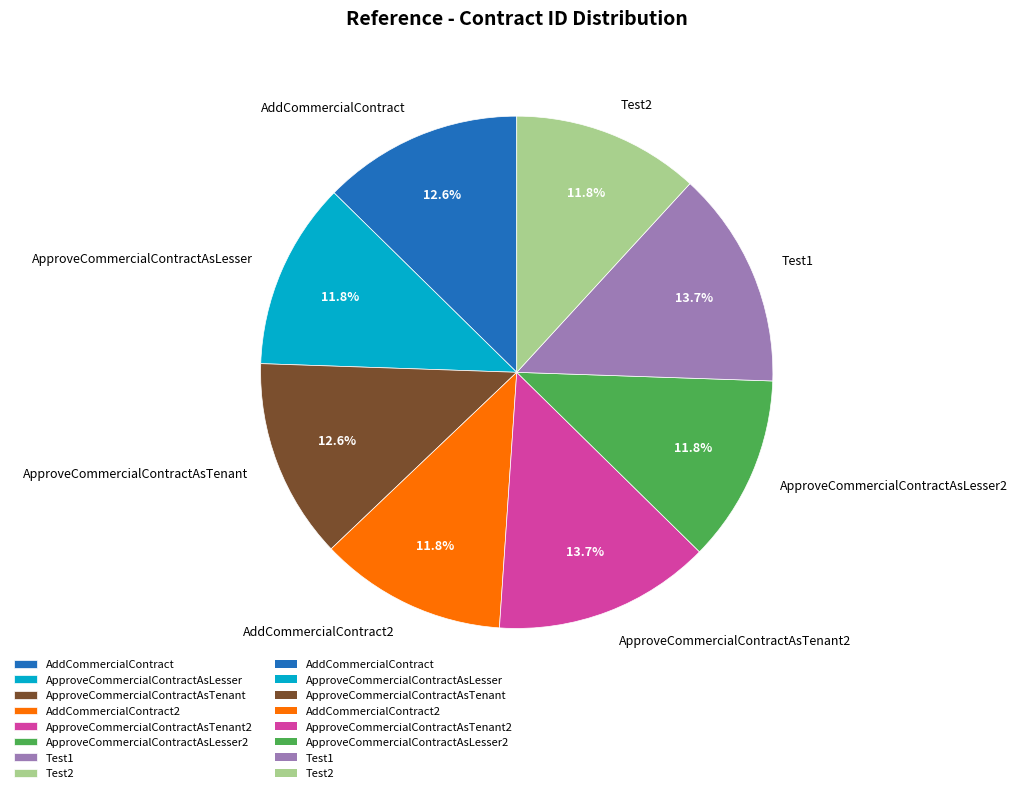

To the nearest percent, what is the average slice percentage?

12%